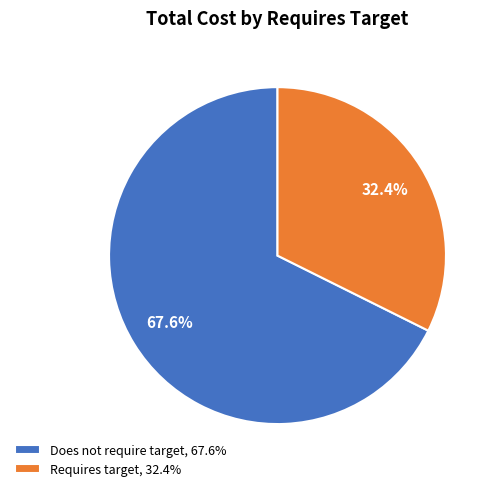

Which category has the biggest portion of the pie?

Does not require target, 67.6%